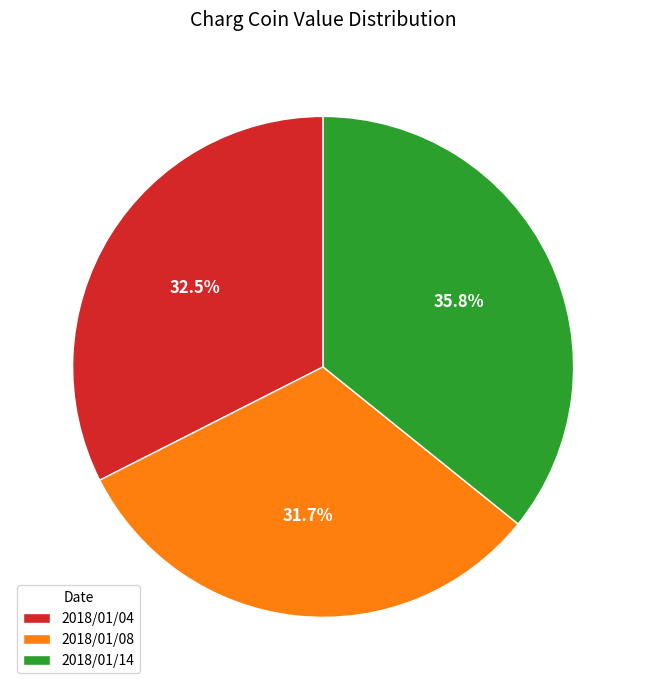

Which category has the biggest portion of the pie?

2018/01/14